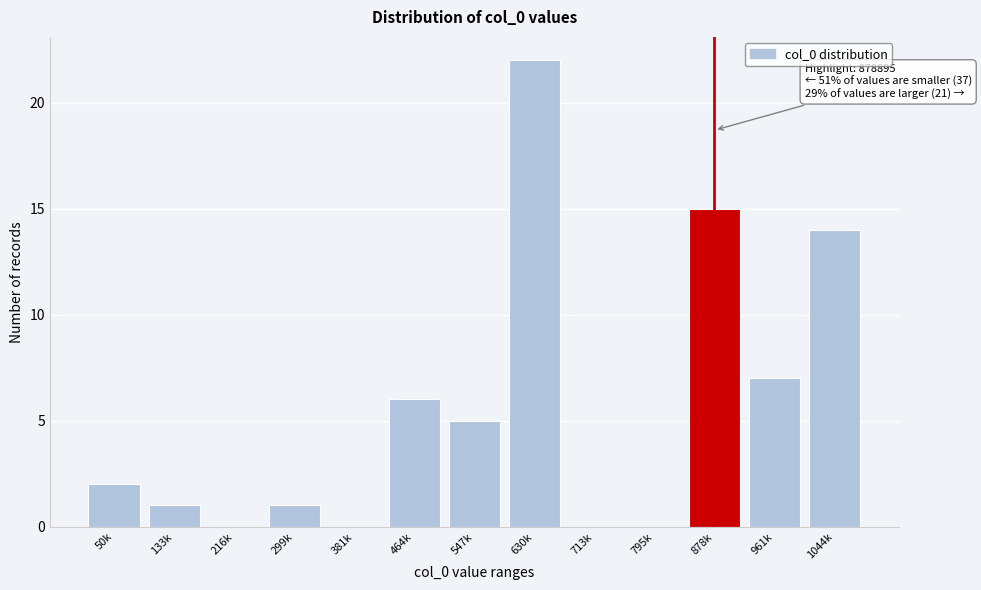

Reading left to right, what are all the values shown in this chart?

50k=2	133k=1	216k=0	299k=1	381k=0	464k=6	547k=5	630k=22	713k=0	795k=0	878k=15	961k=7	1044k=14